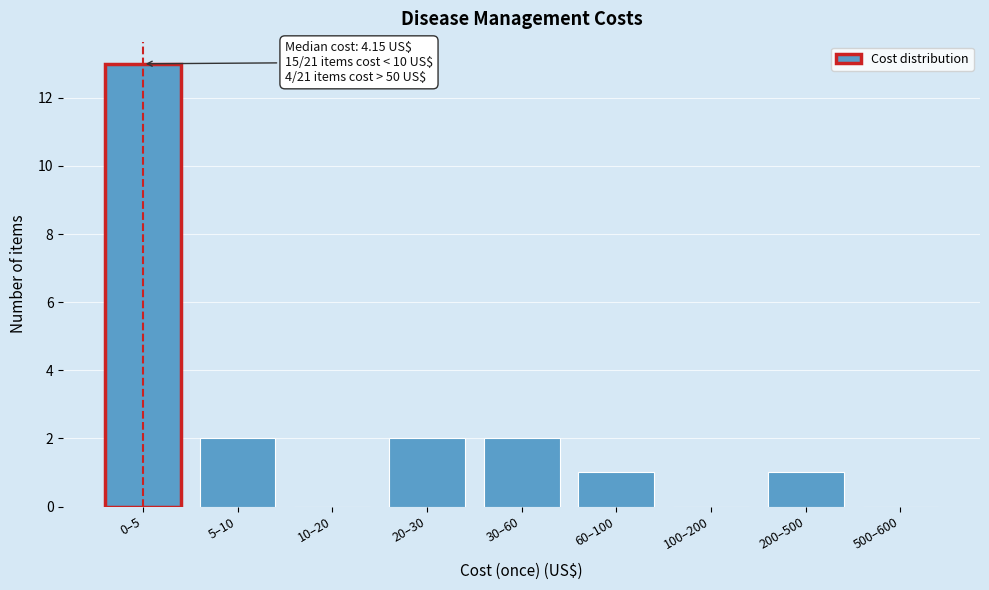

Reading right to left, extract all data points from this chart.

500–600=0	200–500=1	100–200=0	60–100=1	30–60=2	20–30=2	10–20=0	5–10=2	0–5=13